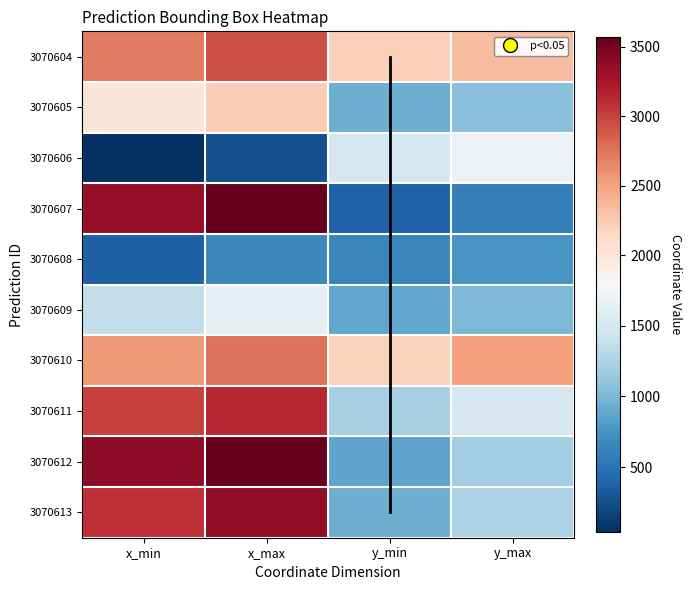

At how many categories does at least one series exceed 325?

4